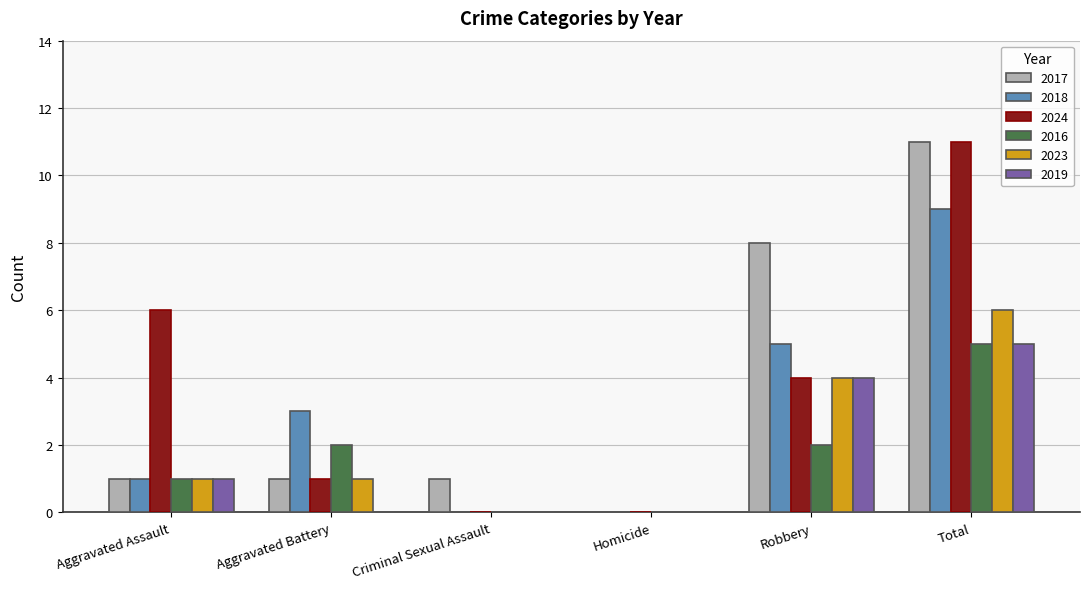

Which series changed the most between Aggravated Battery and Robbery?

2017